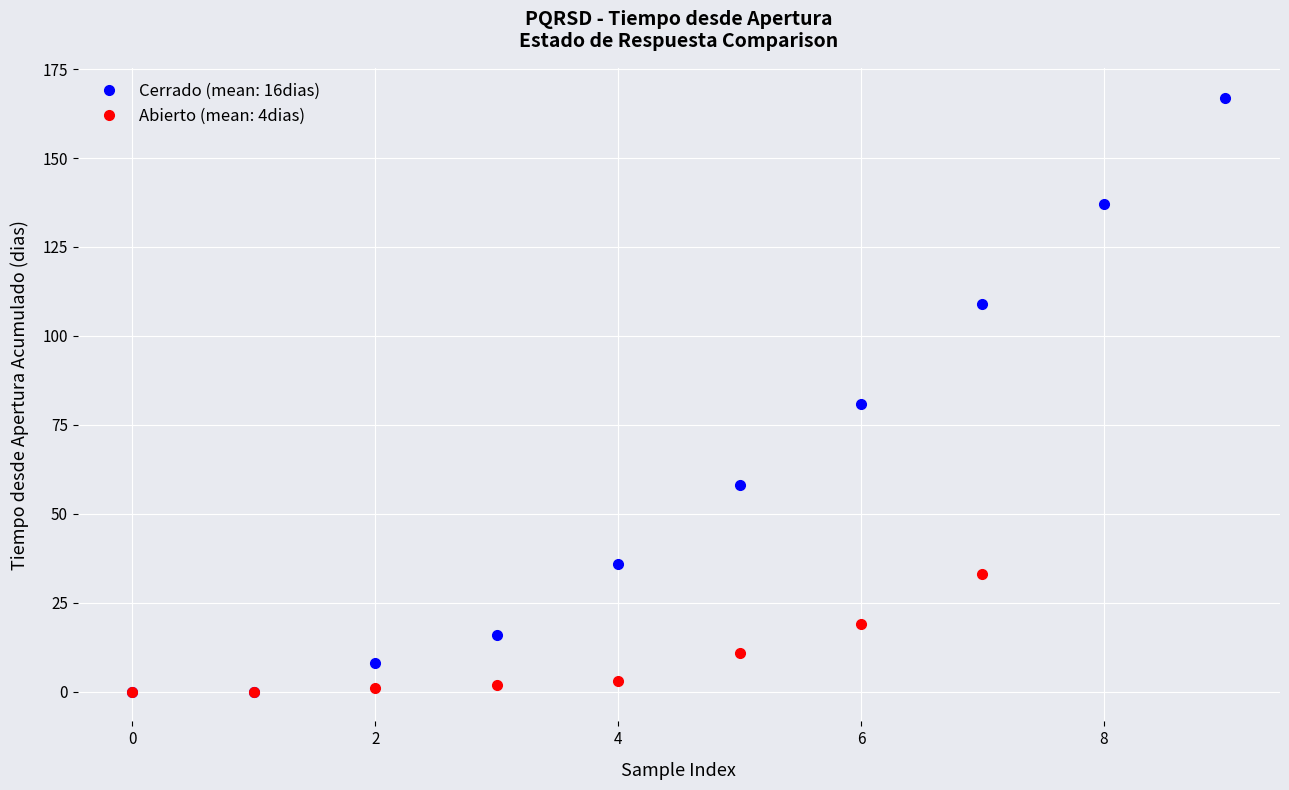

What is the difference between the second highest and second lowest values?

137